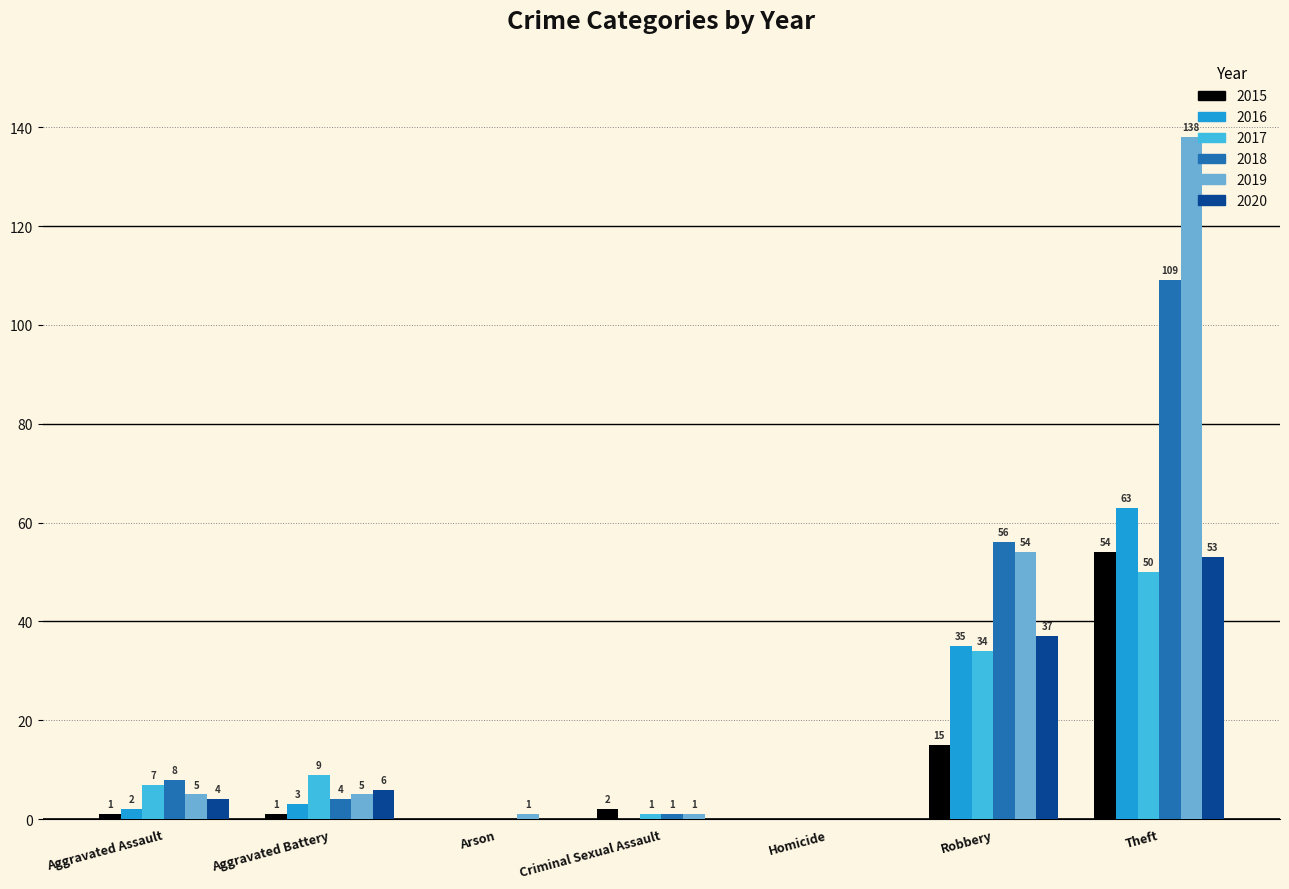

True or false: 2019 has a value of 37 at Robbery.

False